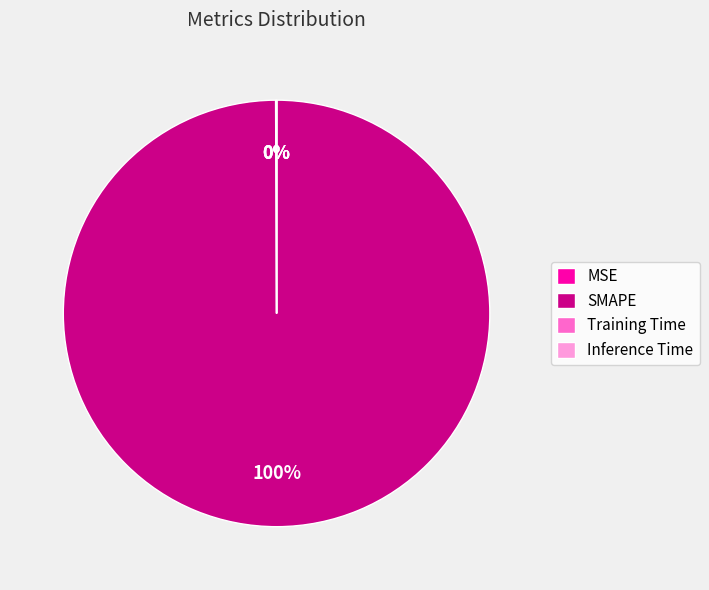

To the nearest percent, what is the average slice percentage?

25%